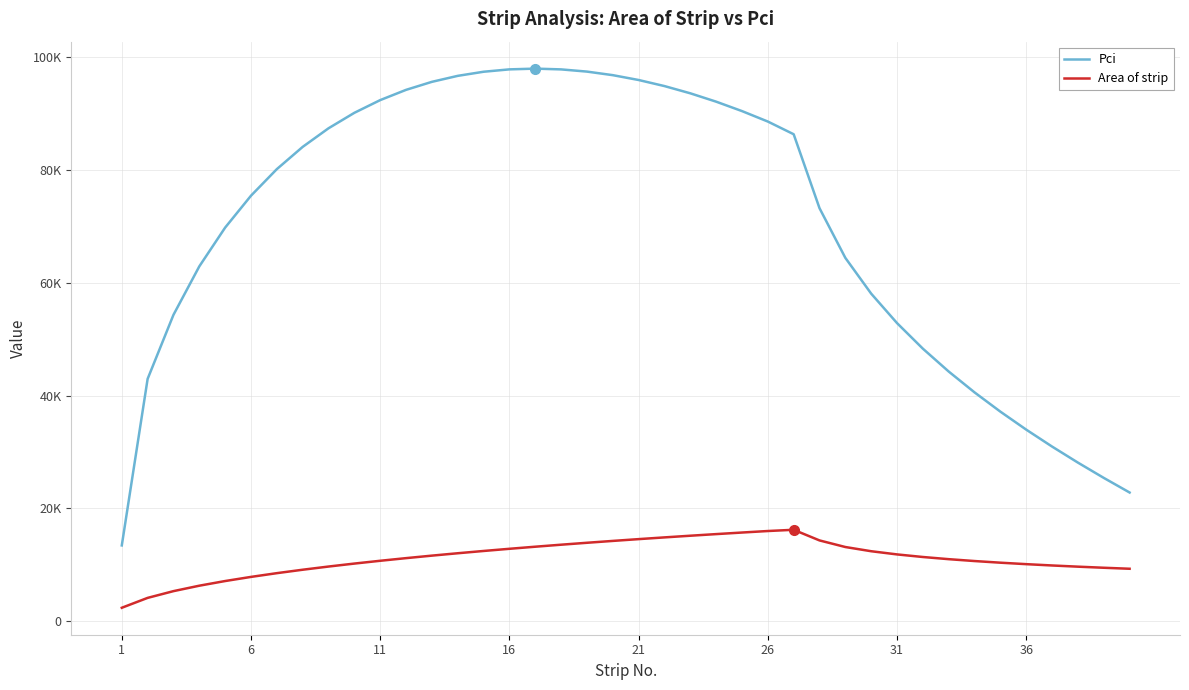

Reading right to left, transcribe all the data shown in this chart.

Pci: 22828.8	25419.7	28127.0	30969.1	33969.0	37156.3	40570.2	44264.6	48317.1	52848.5	58067.3	64405.7	73212.5	86314.8	88564.5	90417.0	92087.3	93567.8	94850.3	95925.8	96784.5	97415.2	97805.7	97942.3	97809.4	97389.0	96660.6	95600.2	94179.3	92363.7	90111.6	87370.7	84074.3	80133.9	75427.3	69777.1	62904.4	54318.4	42968.7	13455.1
Area of strip: 9319.4	9496.4	9689.3	9900.8	10134.2	10393.9	10685.7	11018.1	11403.1	11860.5	12425.0	13171.0	14340.2	16225.2	16006.2	15737.3	15459.7	15173.0	14876.6	14569.9	14252.3	13923.1	13581.4	13226.1	12856.3	12470.5	12067.4	11645.0	11201.1	10733.3	10238.0	9711.2	9147.4	8539.3	7876.5	7144.0	6317.5	5353.7	4158.1	2407.1